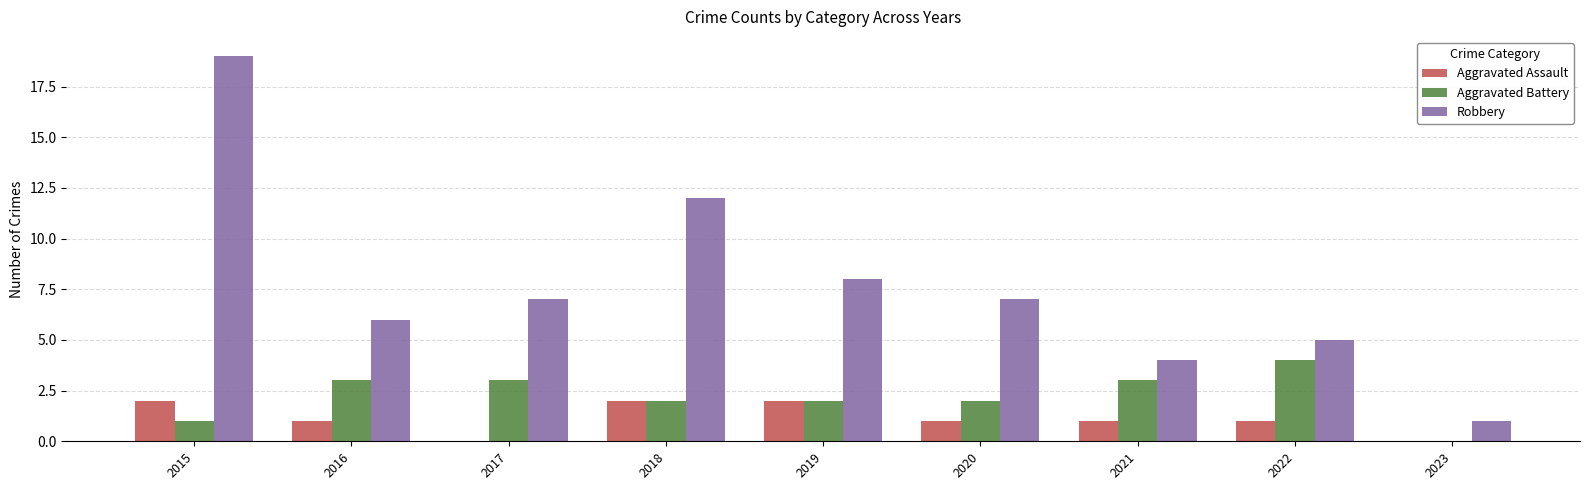

What is the sum of the Robbery values at 2023 and 2018?

13